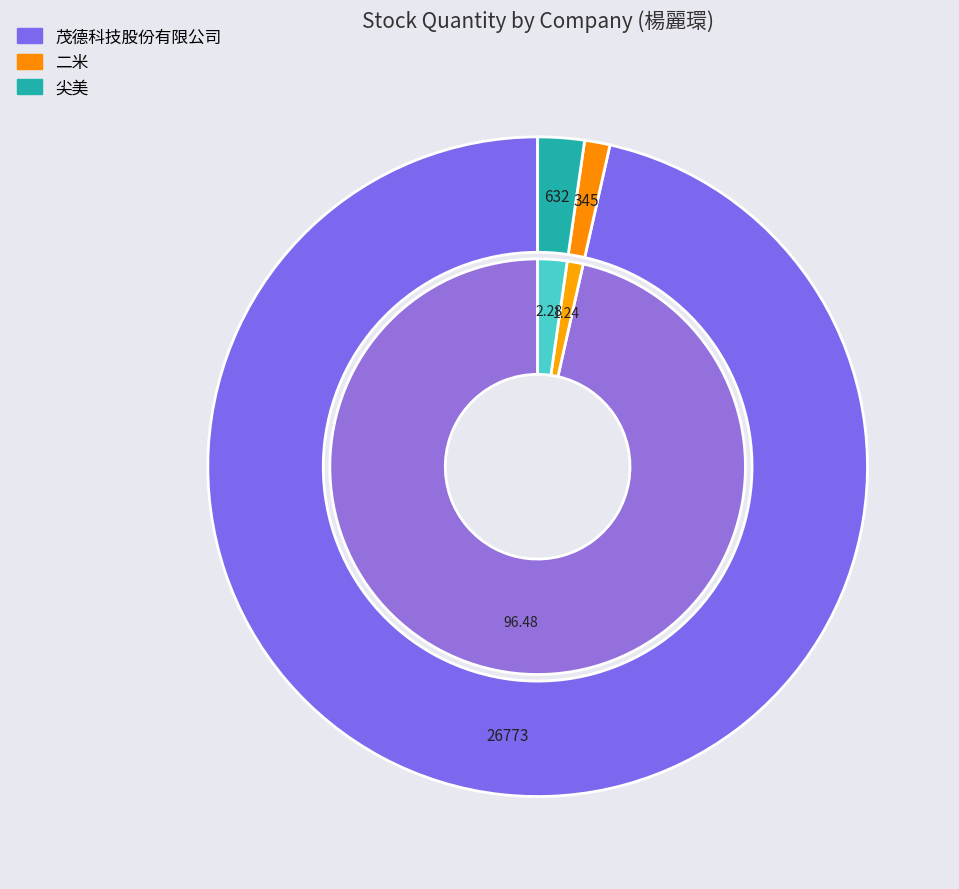

What is the change in value from 茂德科技股份有限公司 to 二米?

-26428